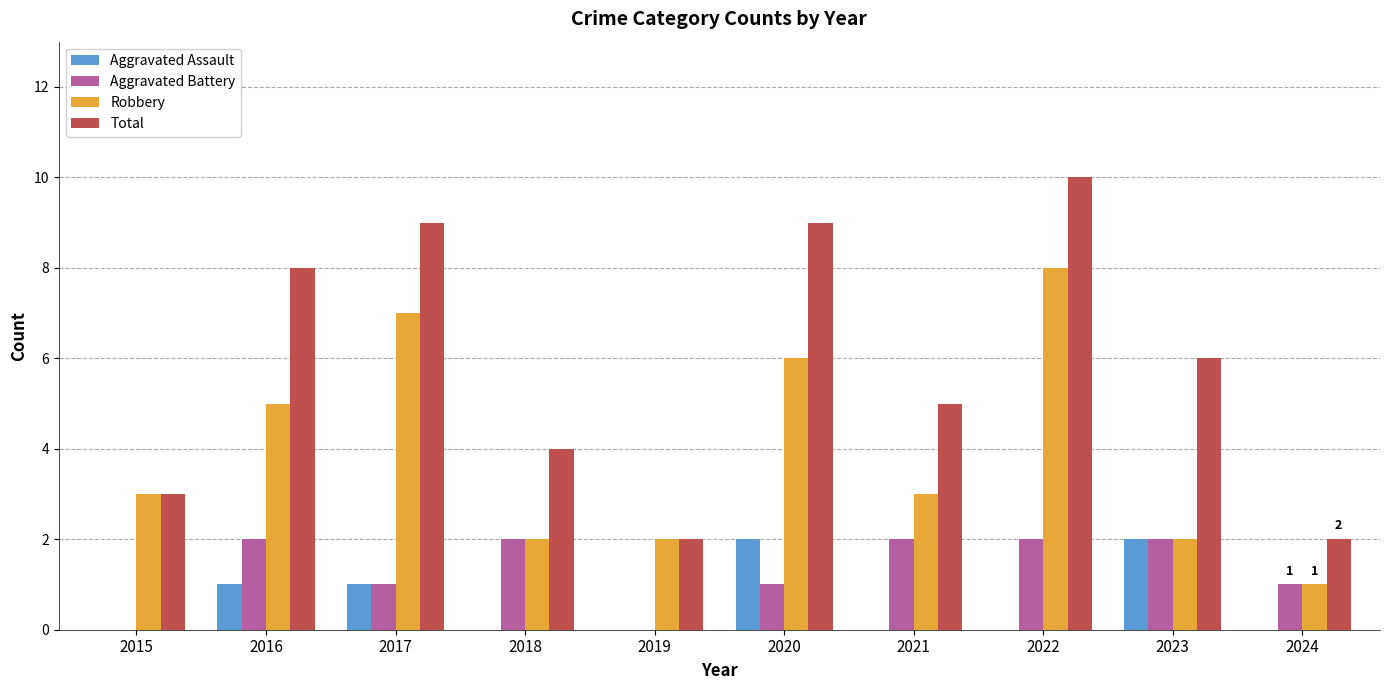

Reading left to right, what are all the values shown in this chart?

Aggravated Assault: 2015=0	2016=1	2017=1	2018=0	2019=0	2020=2	2021=0	2022=0	2023=2	2024=0
Aggravated Battery: 2015=0	2016=2	2017=1	2018=2	2019=0	2020=1	2021=2	2022=2	2023=2	2024=1
Robbery: 2015=3	2016=5	2017=7	2018=2	2019=2	2020=6	2021=3	2022=8	2023=2	2024=1
Total: 2015=3	2016=8	2017=9	2018=4	2019=2	2020=9	2021=5	2022=10	2023=6	2024=2